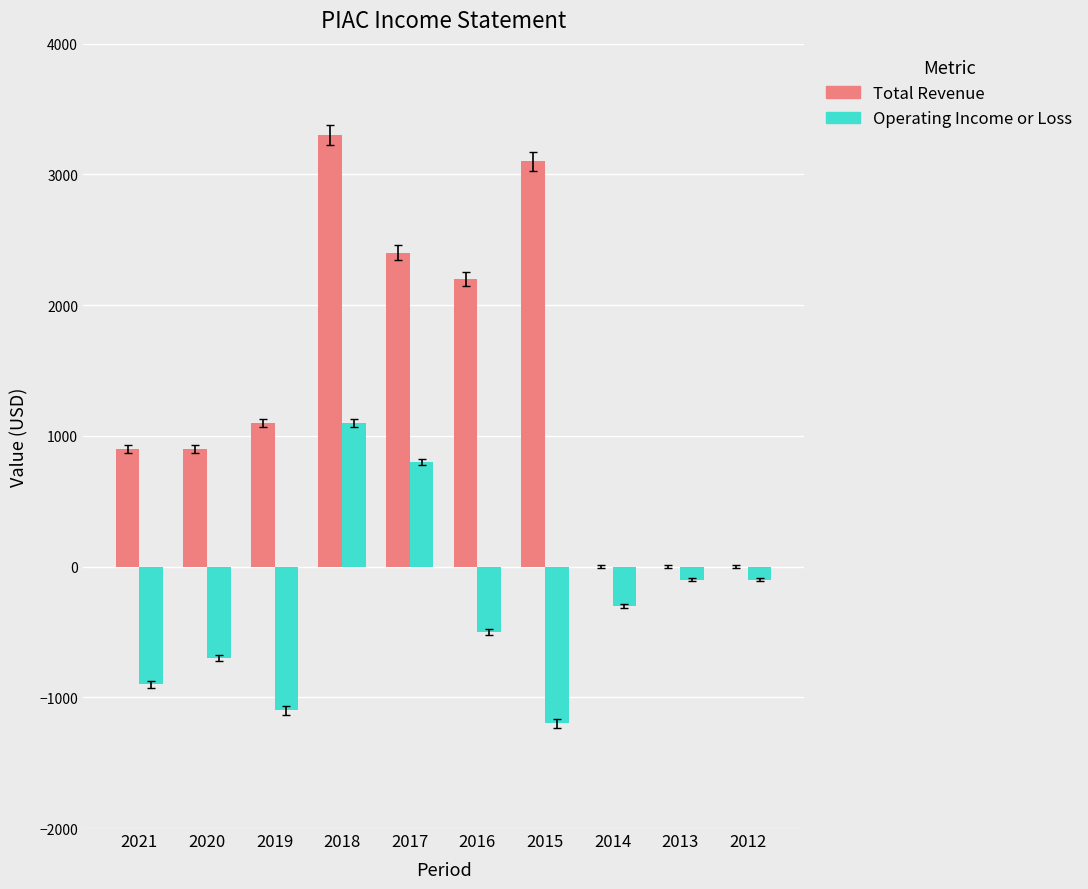

How many groups of bars are there?

10